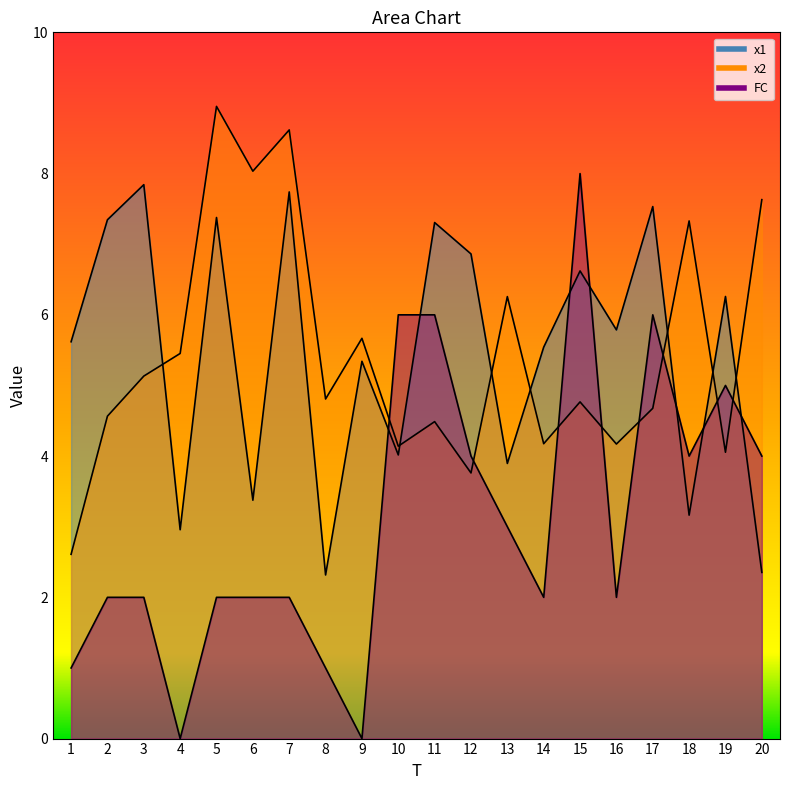

List the labels in order of x1 value, largest first.

3, 7, 17, 5, 2, 11, 12, 15, 19, 16, 1, 14, 9, 10, 13, 6, 18, 4, 20, 8